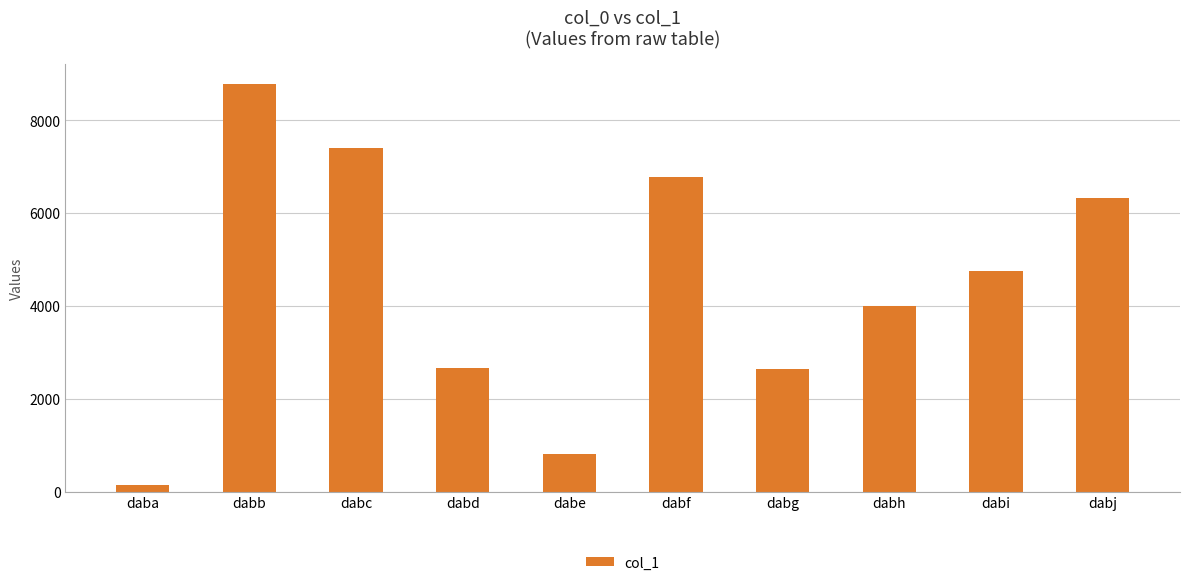

What is the maximum value shown in the chart?

8780